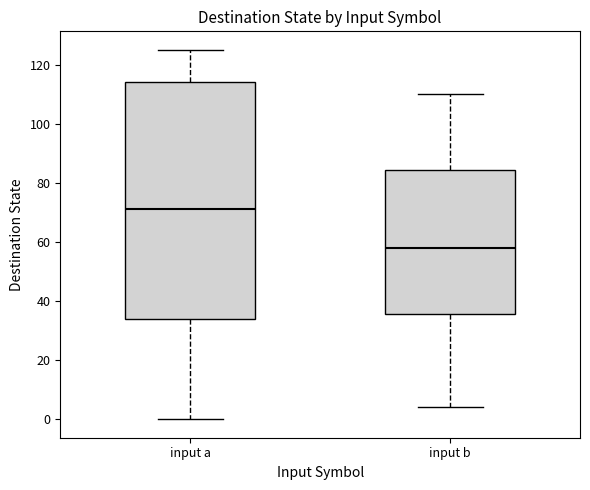

Reading left to right, transcribe this box plot: for each box, give where its median line is, the range the box spans, and where its two whiskers end, as read against the y-axis. The values are not printed on the chart, so give them approximately, as read against the axis.

input a: median 72, box 34 to 114, whiskers 0 to 126
input b: median 58, box 36 to 84, whiskers 4 to 110